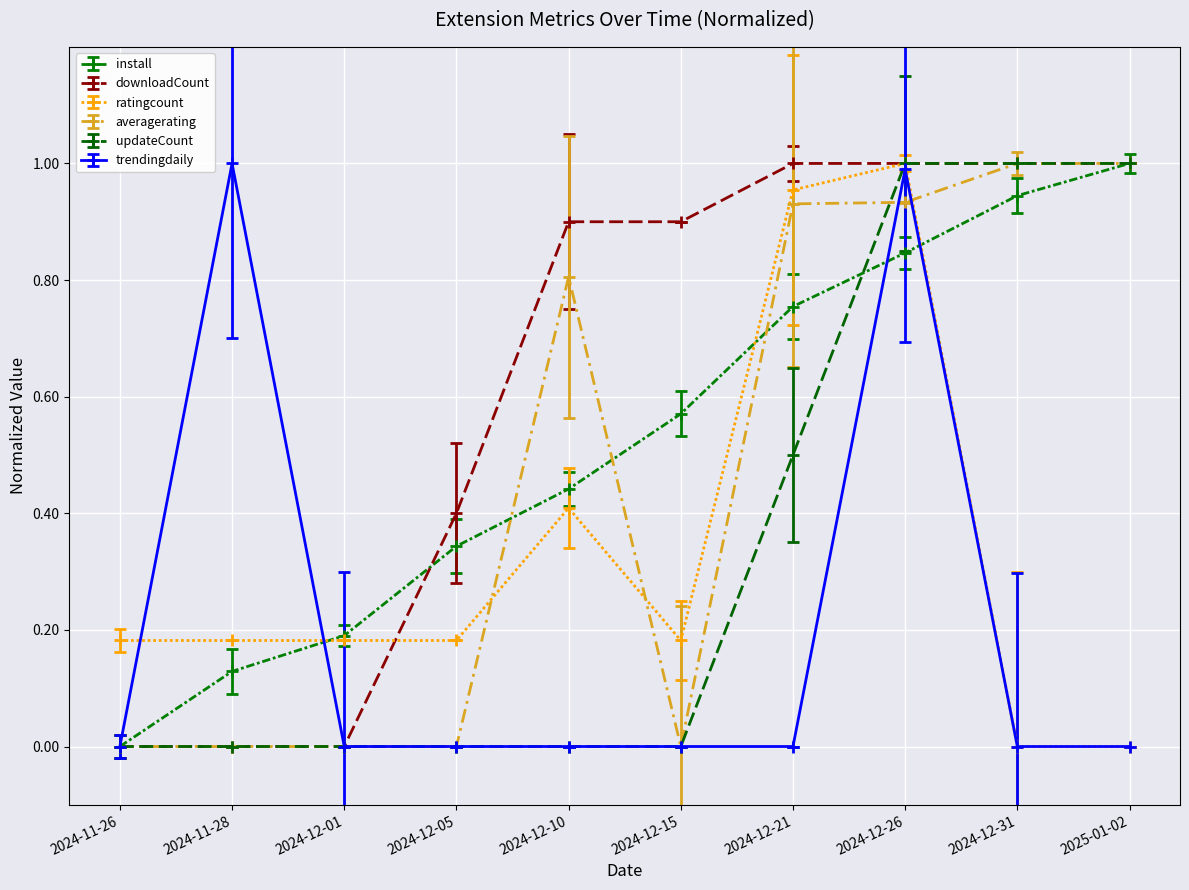

True or false: ratingcount and averagerating cross at least once.

True